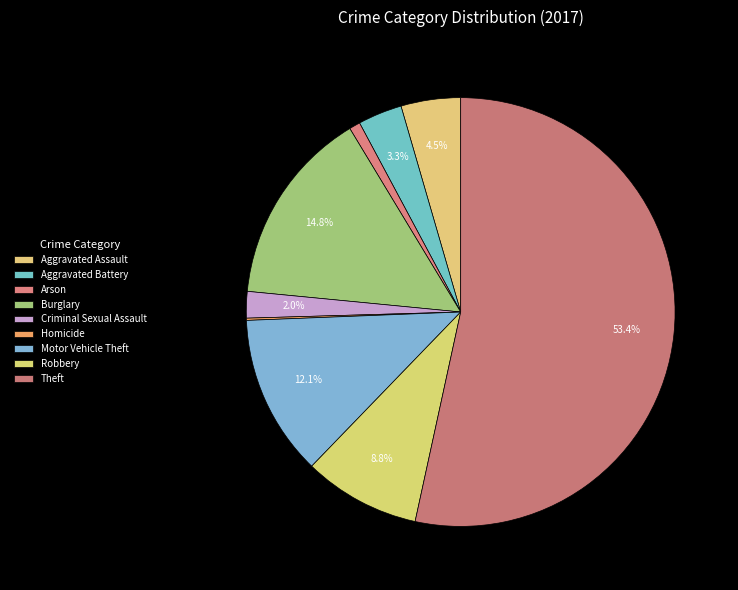

To the nearest percent, what percentage of the pie is Arson?

1%